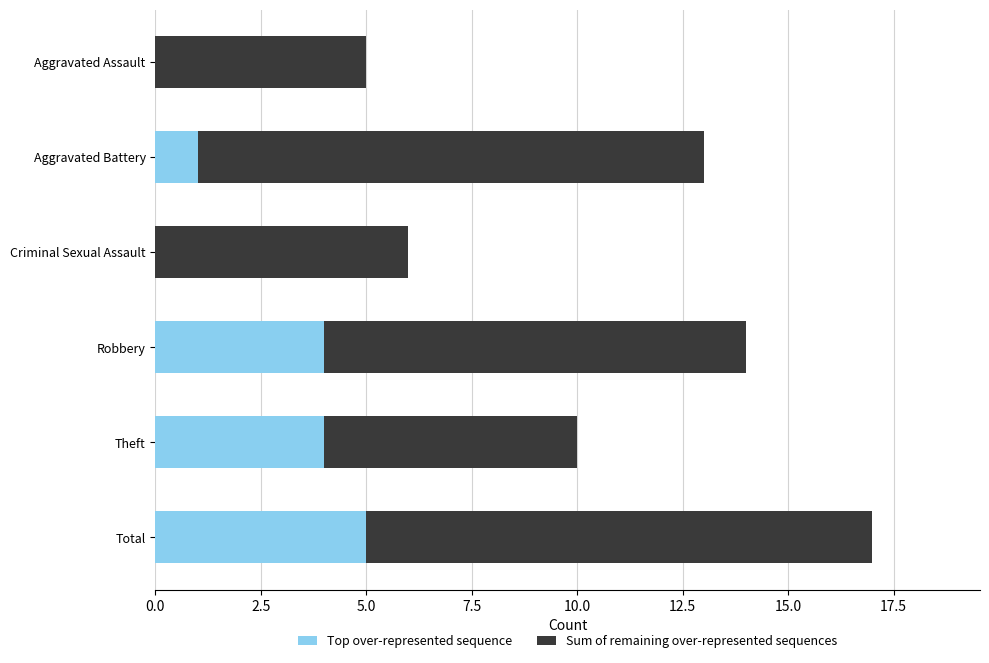

At which category is the sum across all series the highest?

Total